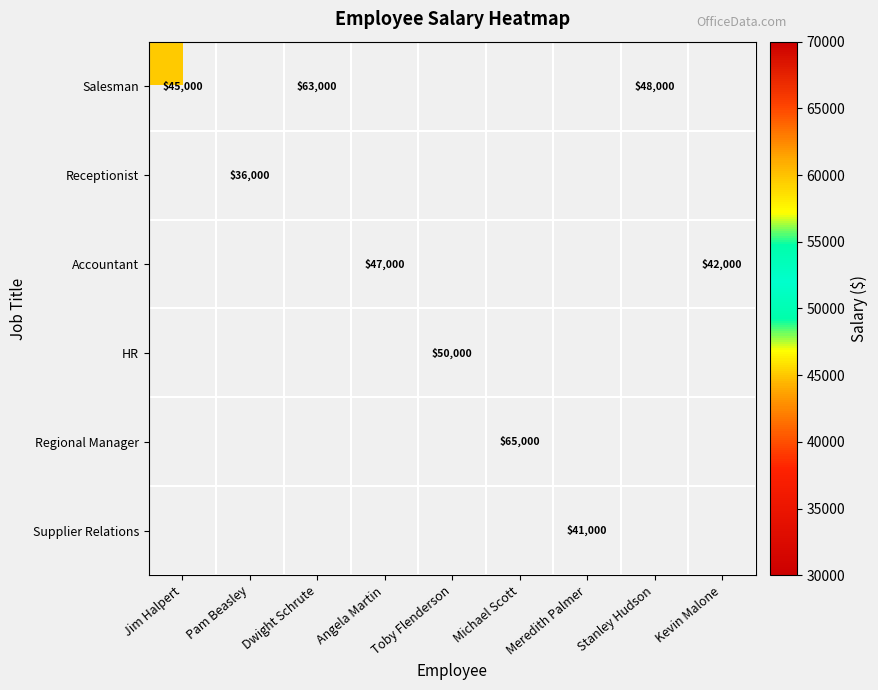

Count the number of data series in this chart.

6